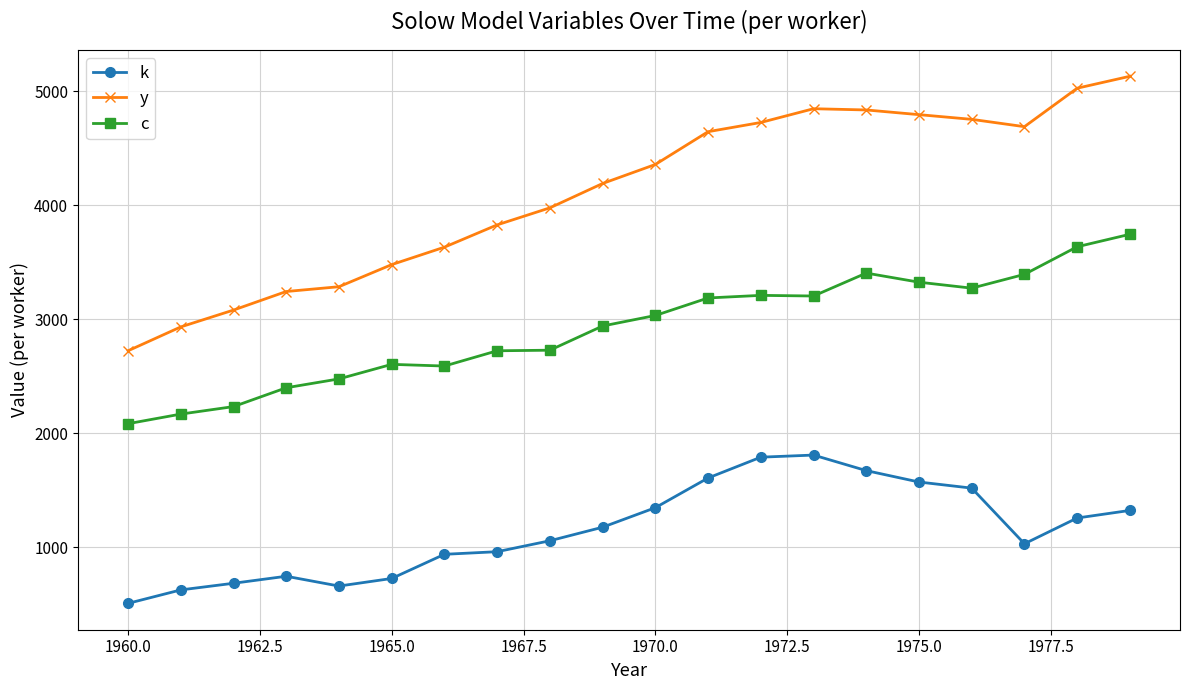

How many series are shown in this chart?

3